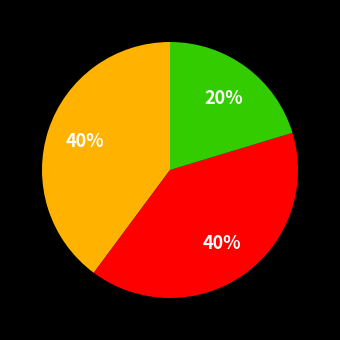

Is there a majority slice in this chart?

No